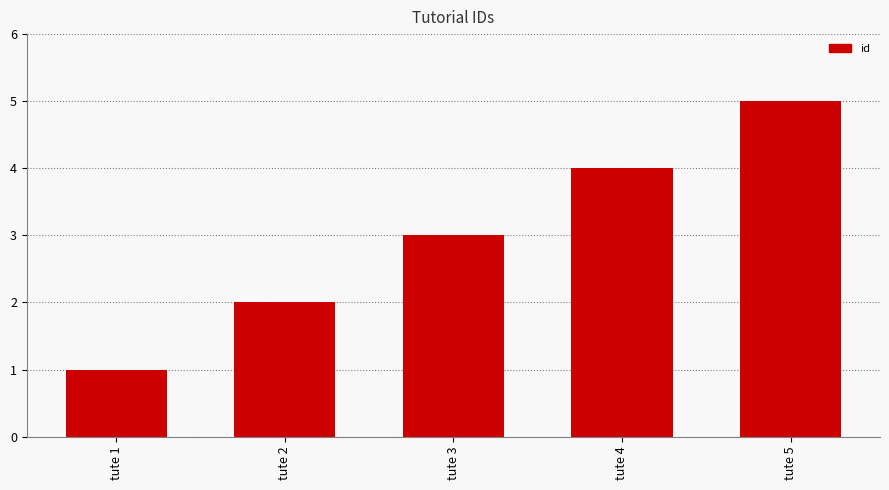

What is the change in value from tute 3 to tute 4?

+1